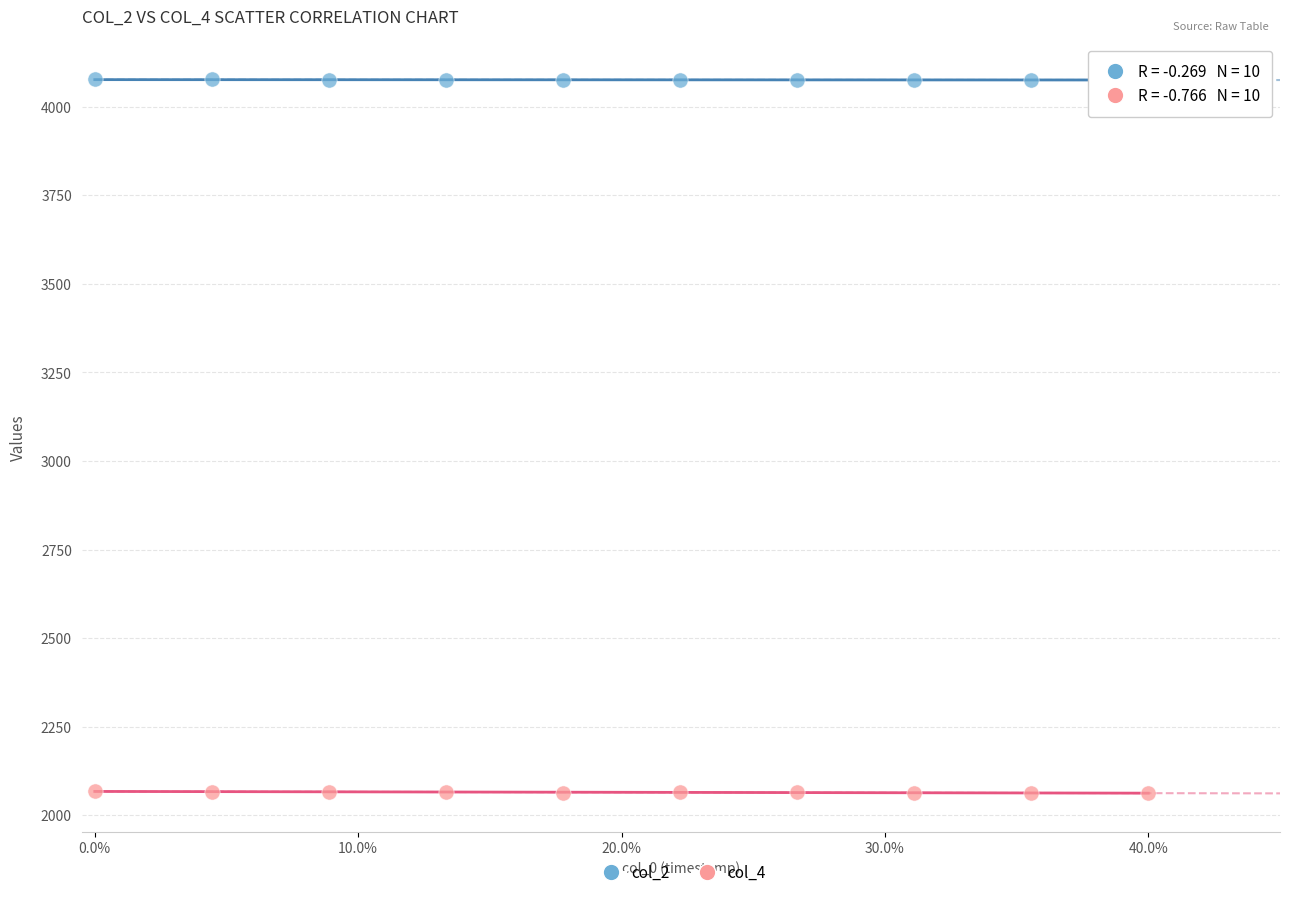

Across all data points, what is the range of Y values (max minus min)?

2016